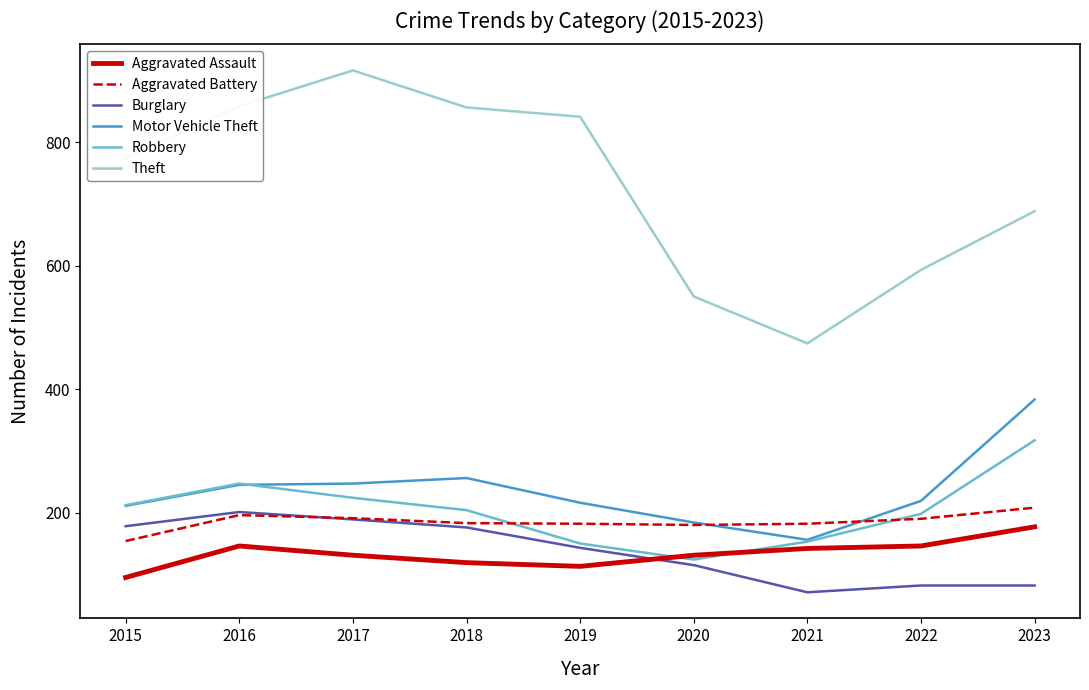

Which series changed the most between 2017 and 2023?

Theft